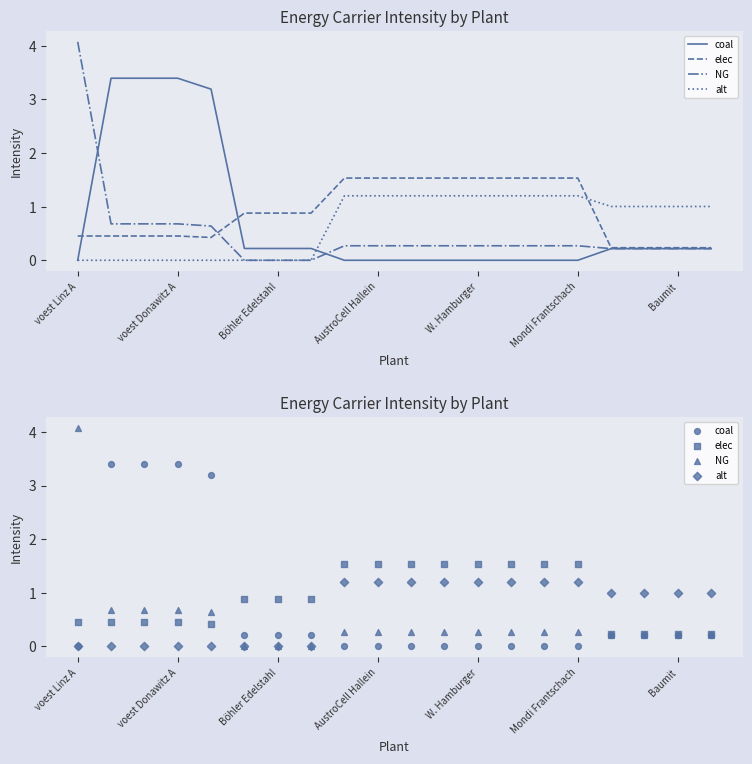

What are all the series names shown in the legend?

coal, elec, NG, alt